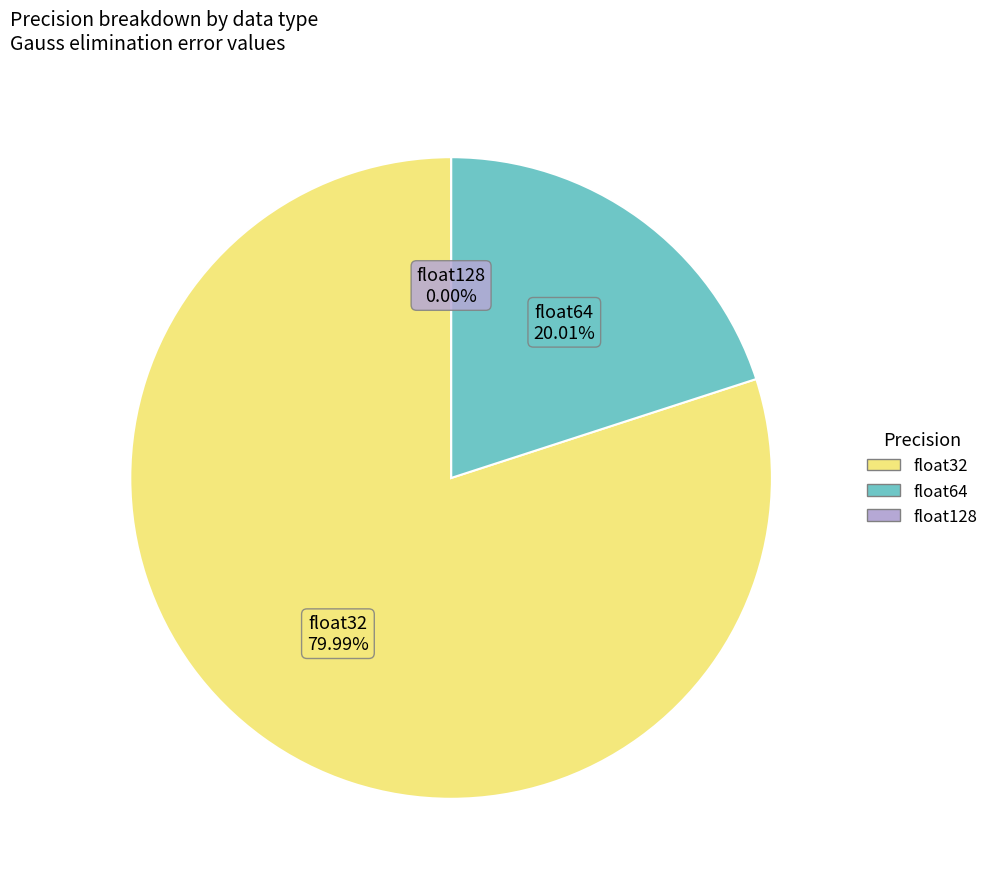

How many segments does this pie chart have?

3